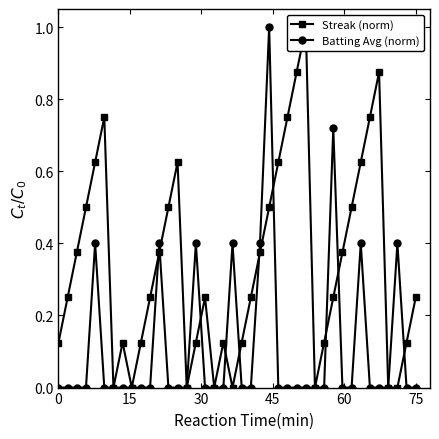

What is the highest value of the Batting Avg (norm) series?

1.0